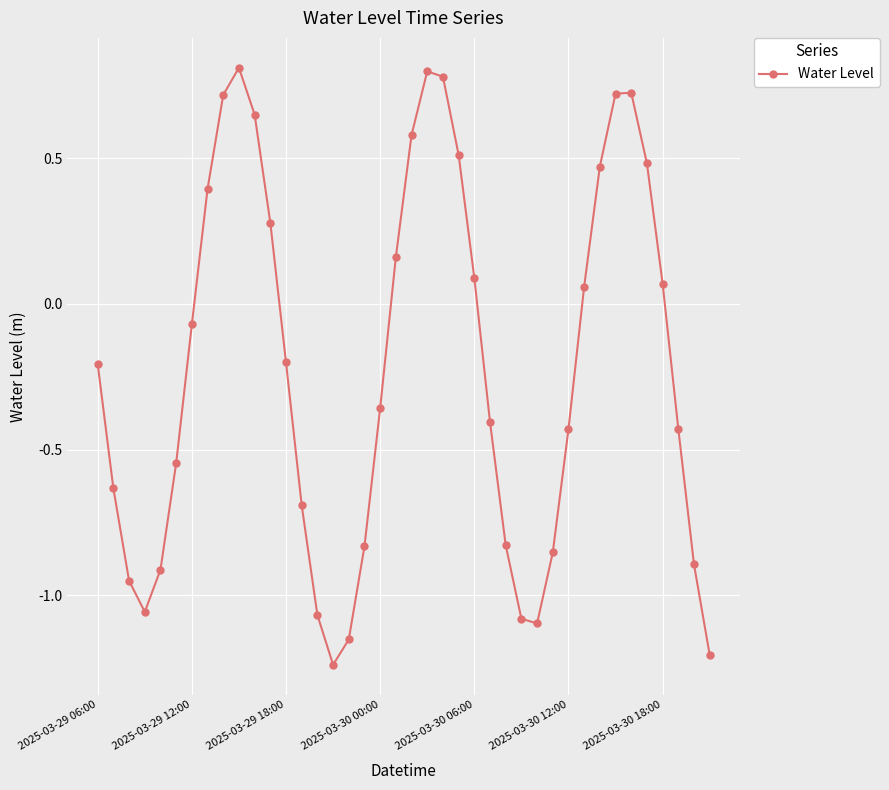

How many points are higher than both their immediate neighbors (excluding endpoints)?

3